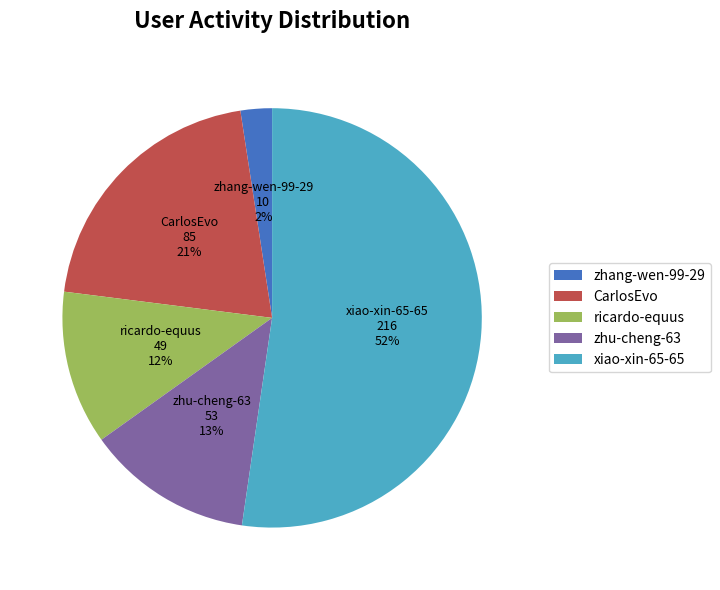

What percentage is the CarlosEvo slice, to the nearest percent?

21%